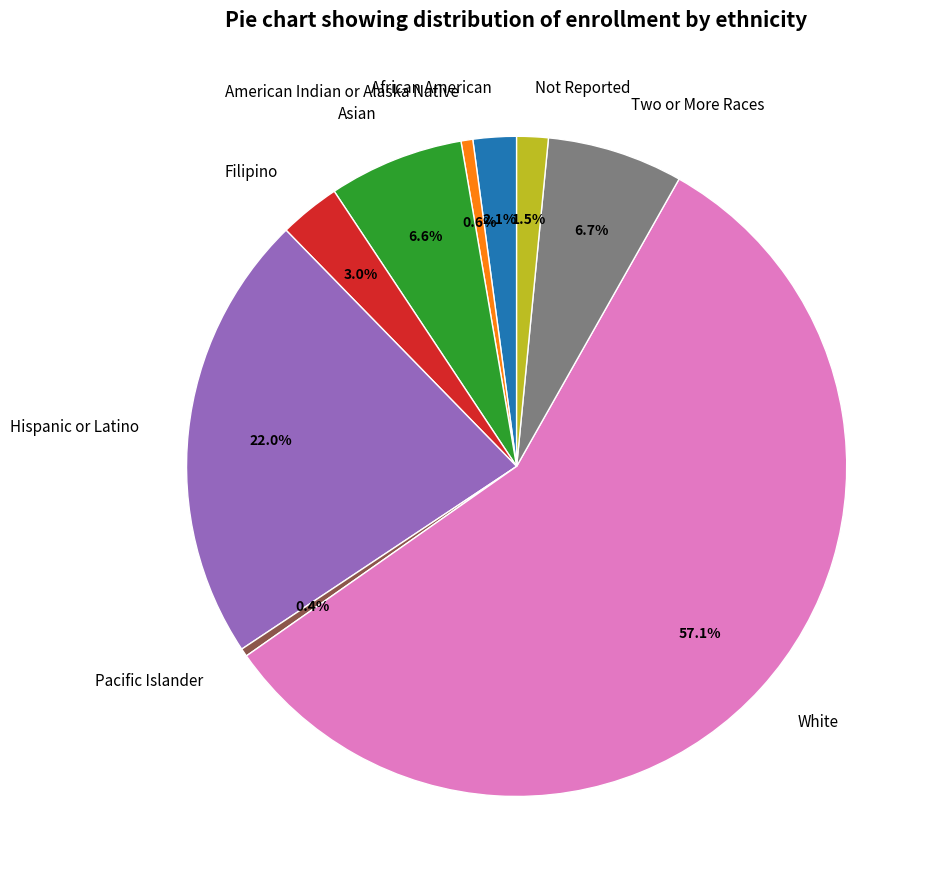

What is the ratio of the value at African American to the value at Pacific Islander?

5.3